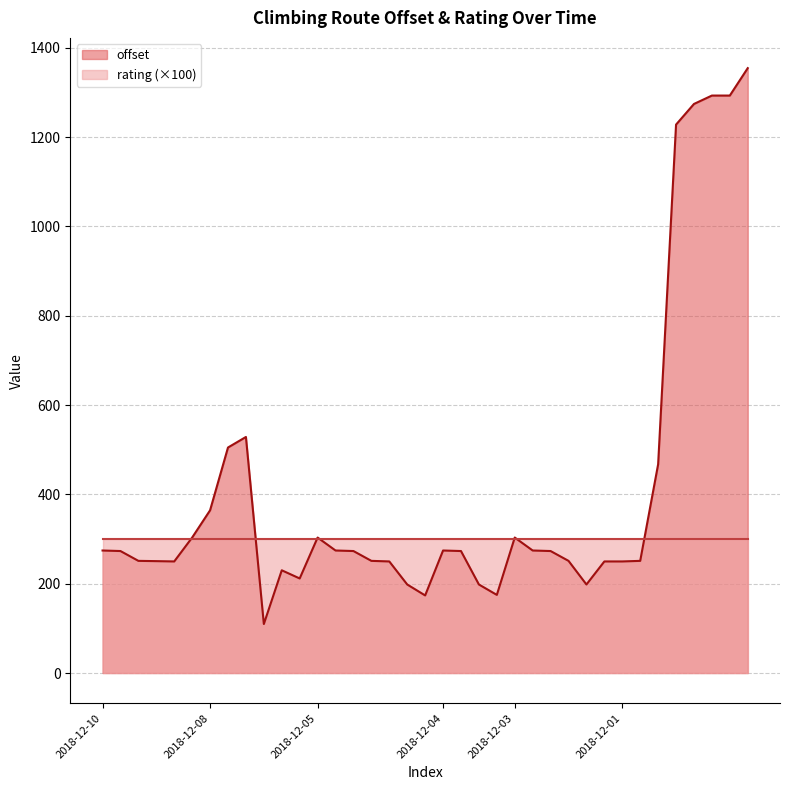

The chart shows a value of 278.2 at 2018-12-05. True or false?

False